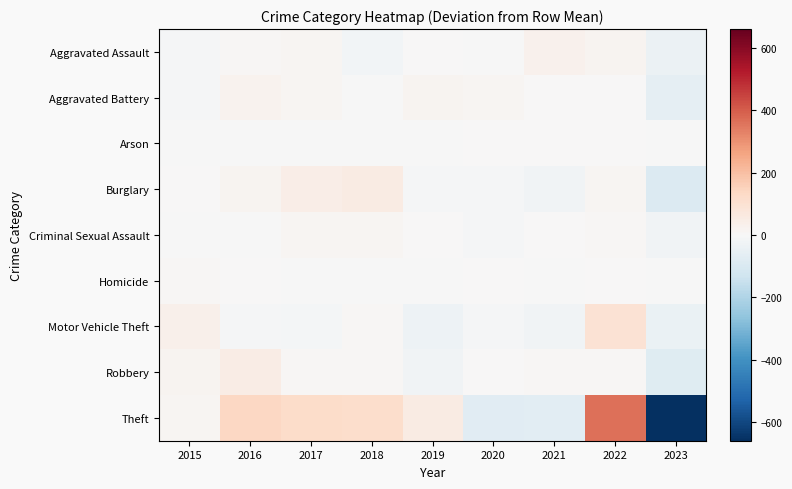

What is the smallest value displayed?

-659.9